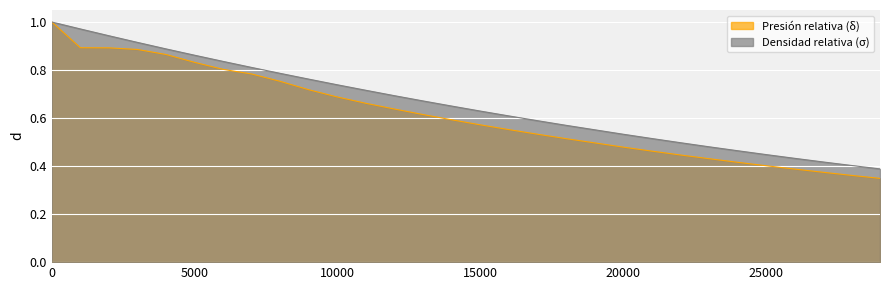

At which label is Densidad relativa (σ) closest to 0?

29000